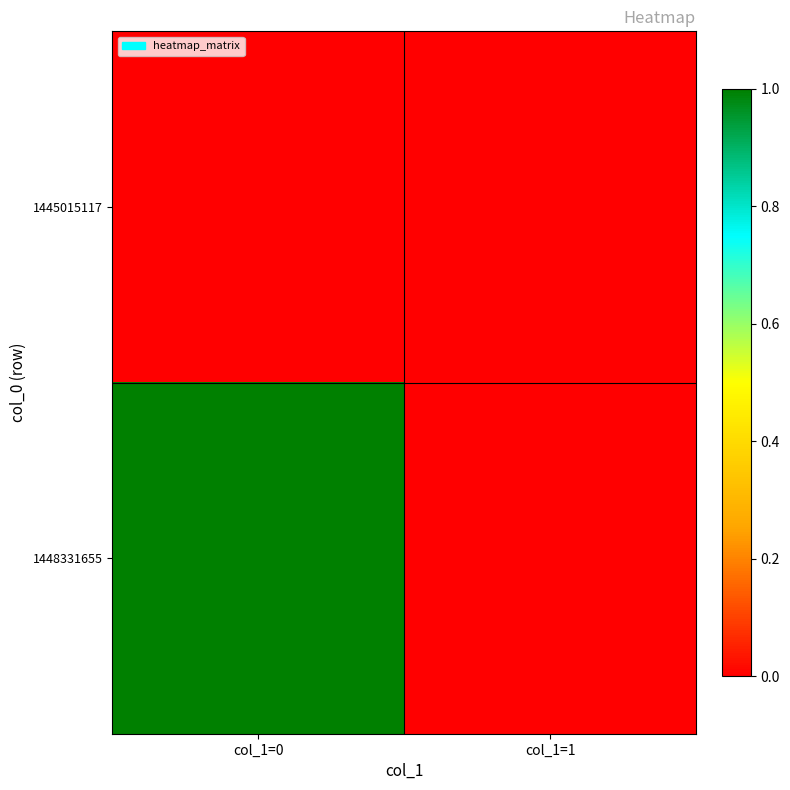

At how many categories does at least one series exceed 0?

1